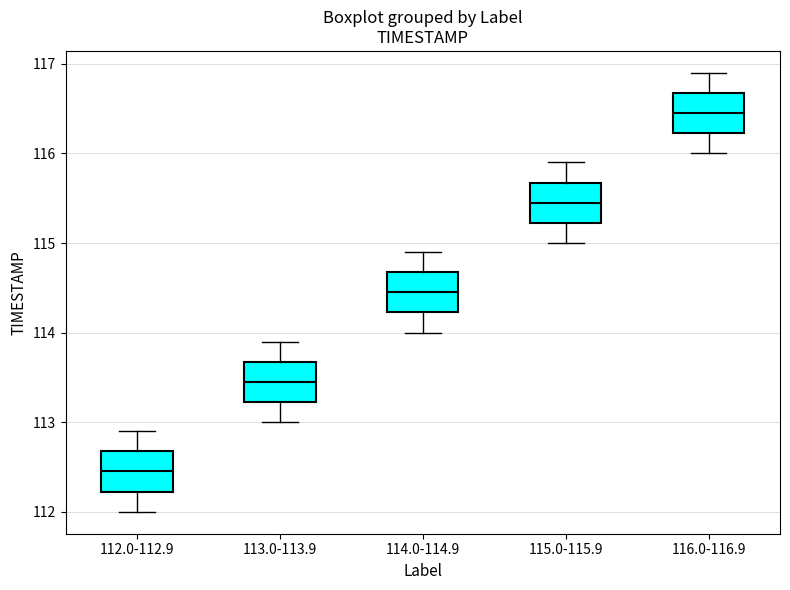

Where does the lower whisker of the box for 116.0-116.9 end on the y-axis? The values are not printed on the chart, so give them approximately, as read against the axis.

116.0